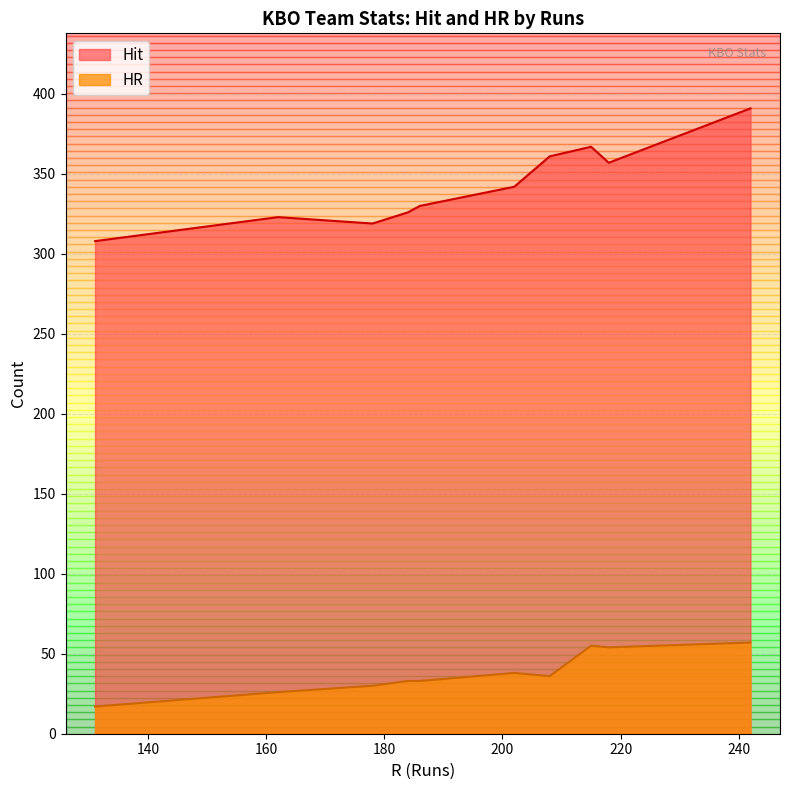

What is the difference between the maximum and minimum values in the HR series?

40